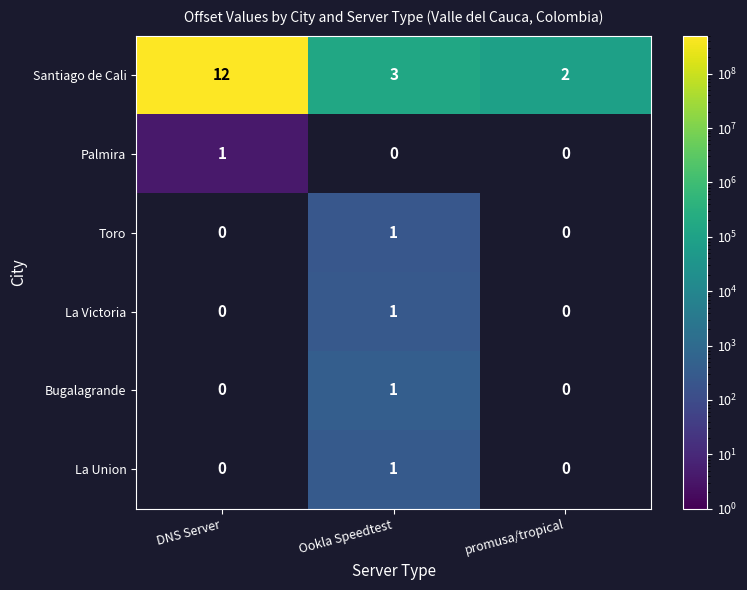

How many Santiago de Cali values are between 2 and 12?

3